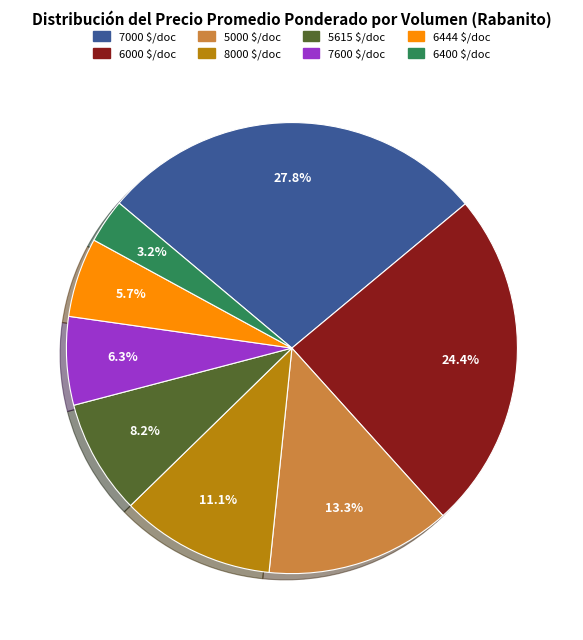

Does any single category account for the majority?

No